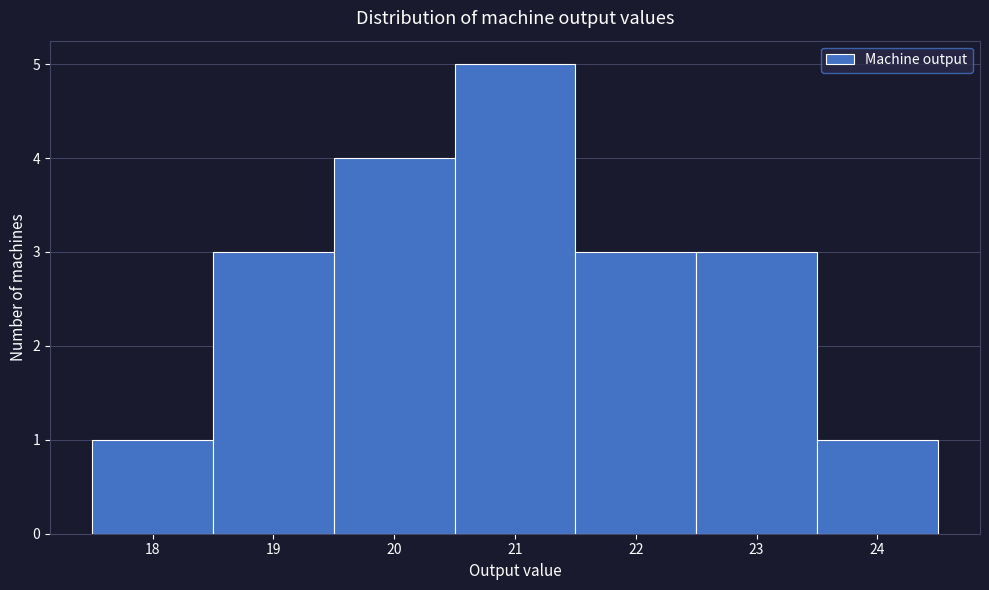

Over which range of the x-axis is the bar tallest?

20.5 to 21.5